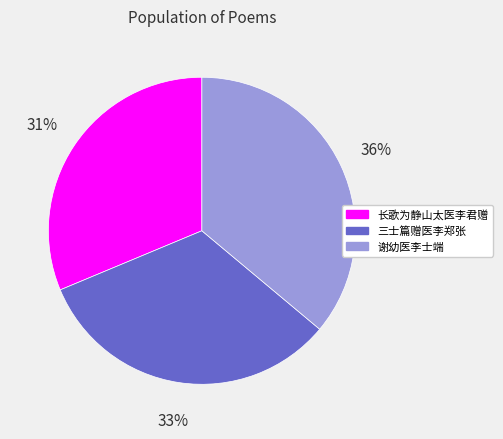

Does 长歌为静山太医李君赠 account for over 50% of the chart?

No